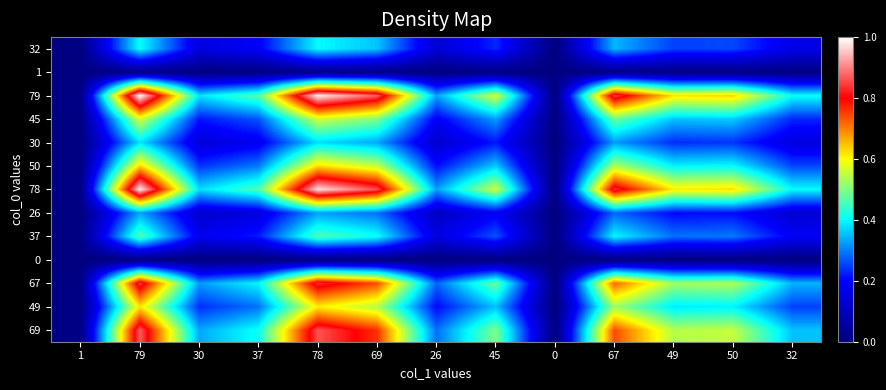

Reading left to right, transcribe all the data shown in this chart.

32: 1=0.0	79=0.4	30=0.2	37=0.2	78=0.4	69=0.4	26=0.1	45=0.2	0=0.0	67=0.3	49=0.3	50=0.3	32=0.2
1: 1=0.0	79=0.0	30=0.0	37=0.0	78=0.0	69=0.0	26=0.0	45=0.0	0=0.0	67=0.0	49=0.0	50=0.0	32=0.0
79: 1=0.0	79=1.0	30=0.4	37=0.5	78=1.0	69=0.9	26=0.3	45=0.6	0=0.0	67=0.8	49=0.6	50=0.6	32=0.4
45: 1=0.0	79=0.6	30=0.2	37=0.3	78=0.6	69=0.5	26=0.2	45=0.3	0=0.0	67=0.5	49=0.4	50=0.4	32=0.2
30: 1=0.0	79=0.4	30=0.1	37=0.2	78=0.4	69=0.3	26=0.1	45=0.2	0=0.0	67=0.3	49=0.2	50=0.2	32=0.2
50: 1=0.0	79=0.6	30=0.2	37=0.3	78=0.6	69=0.6	26=0.2	45=0.4	0=0.0	67=0.5	49=0.4	50=0.4	32=0.3
78: 1=0.0	79=1.0	30=0.4	37=0.5	78=1.0	69=0.9	26=0.3	45=0.6	0=0.0	67=0.8	49=0.6	50=0.6	32=0.4
26: 1=0.0	79=0.3	30=0.1	37=0.2	78=0.3	69=0.3	26=0.1	45=0.2	0=0.0	67=0.3	49=0.2	50=0.2	32=0.1
37: 1=0.0	79=0.5	30=0.2	37=0.2	78=0.5	69=0.4	26=0.2	45=0.3	0=0.0	67=0.4	49=0.3	50=0.3	32=0.2
0: 1=0.0	79=0.0	30=0.0	37=0.0	78=0.0	69=0.0	26=0.0	45=0.0	0=0.0	67=0.0	49=0.0	50=0.0	32=0.0
67: 1=0.0	79=0.8	30=0.3	37=0.4	78=0.8	69=0.7	26=0.3	45=0.5	0=0.0	67=0.7	49=0.5	50=0.5	32=0.3
49: 1=0.0	79=0.6	30=0.2	37=0.3	78=0.6	69=0.5	26=0.2	45=0.4	0=0.0	67=0.5	49=0.4	50=0.4	32=0.3
69: 1=0.0	79=0.9	30=0.3	37=0.4	78=0.9	69=0.8	26=0.3	45=0.5	0=0.0	67=0.7	49=0.5	50=0.6	32=0.4